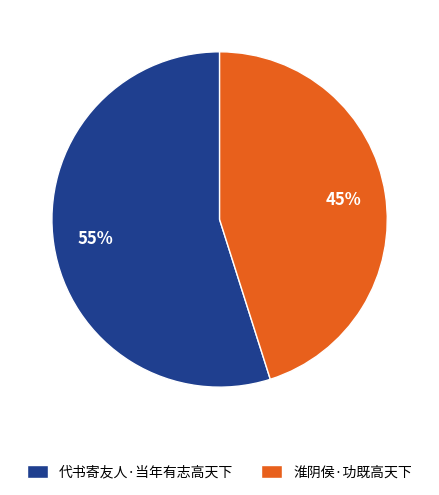

What is the ratio of the value at 淮阴侯·功既高天下 to the value at 代书寄友人·当年有志高天下?

0.8